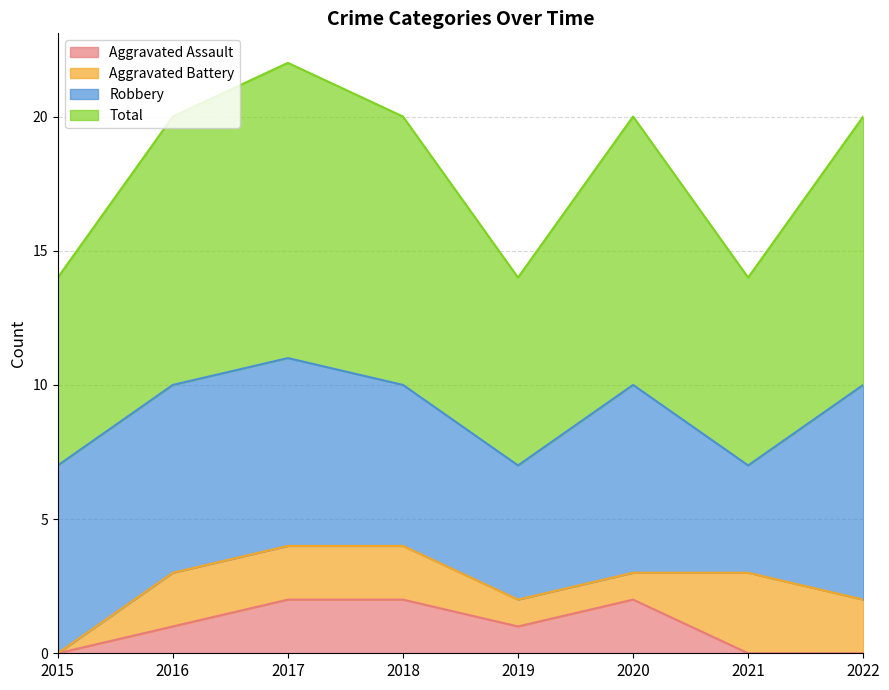

What is the approximate value of Total at 2015?

7